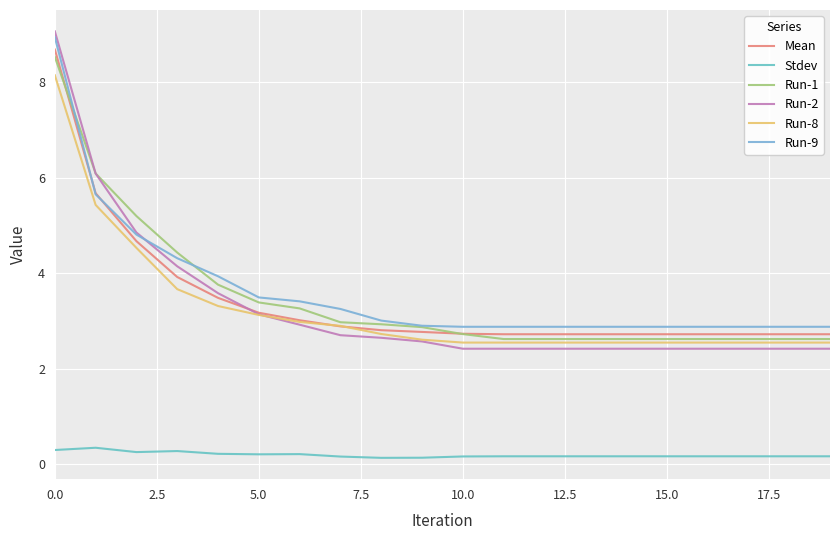

Is this an area chart (filled region under the line)?

No